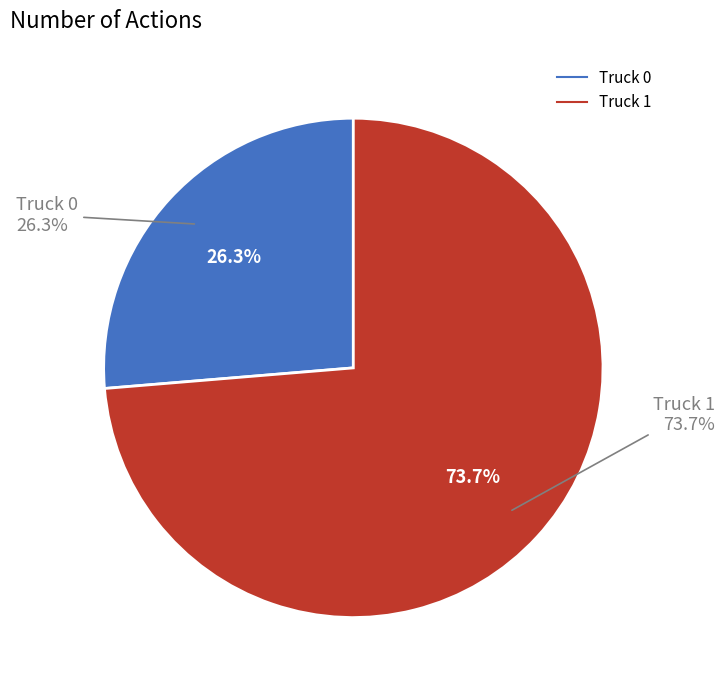

What is the total percentage of Truck 1 and Truck 0?

100.0%